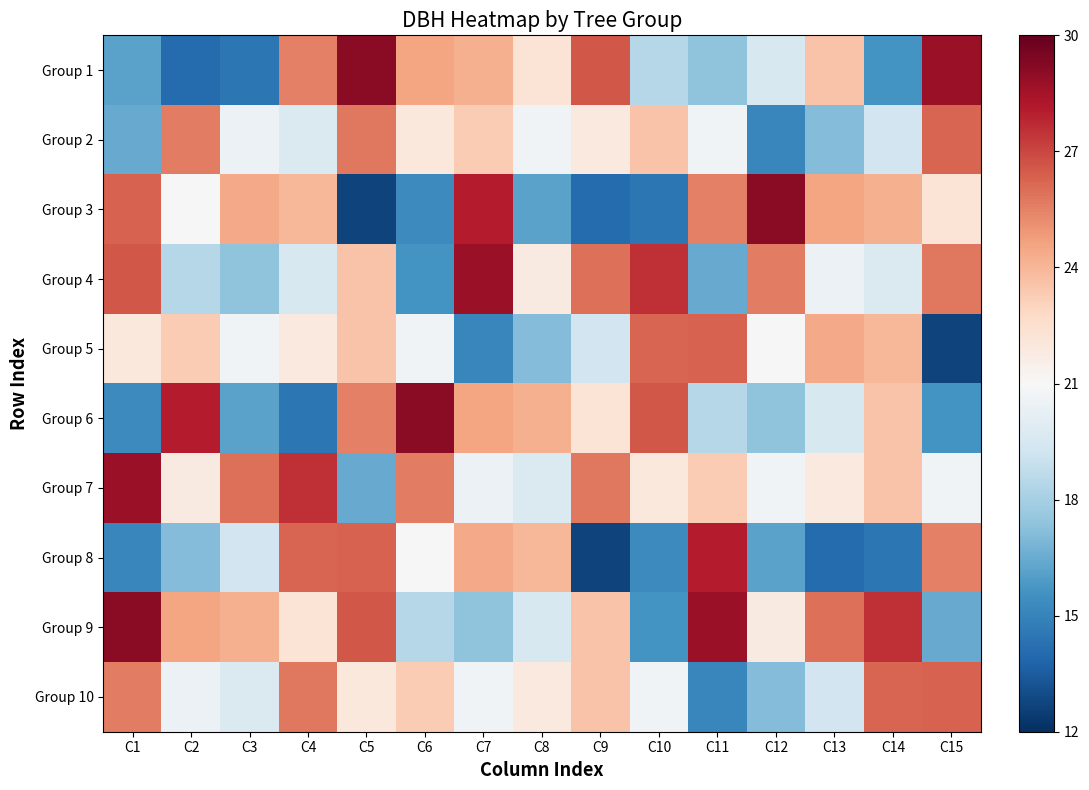

Reading left to right, transcribe all the data shown in this chart.

Group 1: C1=16.2	C2=14.1	C3=14.5	C4=25.5	C5=29.1	C6=24.6	C7=24.2	C8=22.2	C9=26.6	C10=18.4	C11=17.4	C12=19.6	C13=23.6	C14=15.7	C15=28.8
Group 2: C1=16.4	C2=25.6	C3=20.5	C4=19.7	C5=25.8	C6=21.9	C7=23.2	C8=20.7	C9=21.9	C10=23.6	C11=20.7	C12=15.1	C13=17.1	C14=19.2	C15=26.2
Group 3: C1=26.3	C2=21.0	C3=24.4	C4=24.0	C5=12.7	C6=15.2	C7=28.1	C8=16.2	C9=14.1	C10=14.5	C11=25.5	C12=29.1	C13=24.6	C14=24.2	C15=22.2
Group 4: C1=26.6	C2=18.4	C3=17.4	C4=19.6	C5=23.6	C6=15.7	C7=28.8	C8=21.8	C9=25.9	C10=27.6	C11=16.4	C12=25.6	C13=20.5	C14=19.7	C15=25.8
Group 5: C1=21.9	C2=23.2	C3=20.7	C4=21.9	C5=23.6	C6=20.7	C7=15.1	C8=17.1	C9=19.2	C10=26.2	C11=26.3	C12=21.0	C13=24.4	C14=24.0	C15=12.7
Group 6: C1=15.2	C2=28.1	C3=16.2	C4=14.5	C5=25.5	C6=29.1	C7=24.6	C8=24.2	C9=22.2	C10=26.6	C11=18.4	C12=17.4	C13=19.6	C14=23.6	C15=15.7
Group 7: C1=28.8	C2=21.8	C3=25.9	C4=27.6	C5=16.4	C6=25.6	C7=20.5	C8=19.7	C9=25.8	C10=21.9	C11=23.2	C12=20.7	C13=21.9	C14=23.6	C15=20.7
Group 8: C1=15.1	C2=17.1	C3=19.2	C4=26.2	C5=26.3	C6=21.0	C7=24.4	C8=24.0	C9=12.7	C10=15.2	C11=28.1	C12=16.2	C13=14.1	C14=14.5	C15=25.5
Group 9: C1=29.1	C2=24.6	C3=24.2	C4=22.2	C5=26.6	C6=18.4	C7=17.4	C8=19.6	C9=23.6	C10=15.7	C11=28.8	C12=21.8	C13=25.9	C14=27.6	C15=16.4
Group 10: C1=25.6	C2=20.5	C3=19.7	C4=25.8	C5=21.9	C6=23.2	C7=20.7	C8=21.9	C9=23.6	C10=20.7	C11=15.1	C12=17.1	C13=19.2	C14=26.2	C15=26.3